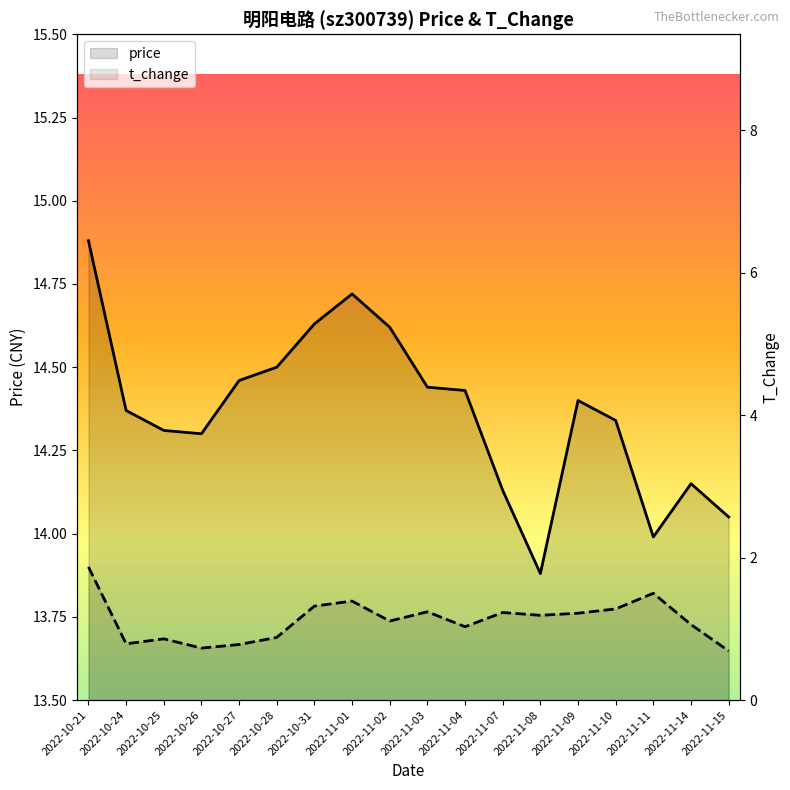

What is the greatest value displayed?

14.9